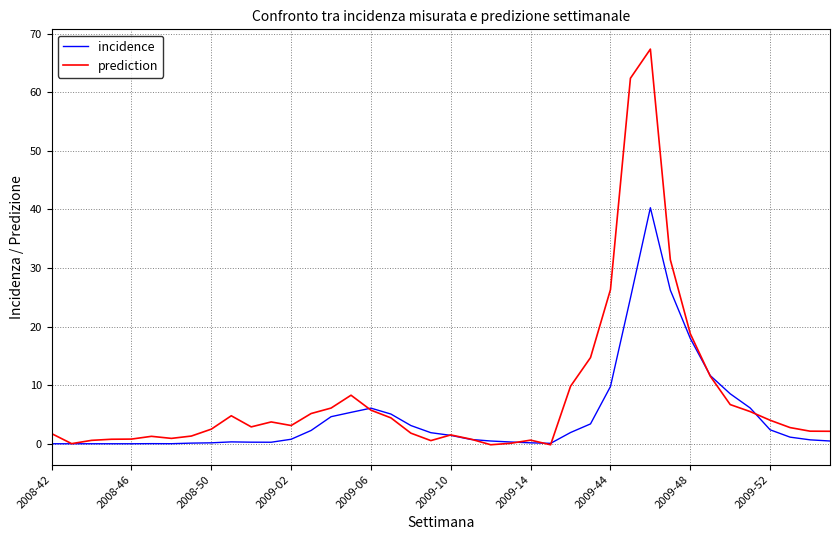

Rank the series by their maximum value, from lowest to highest.

incidence, prediction